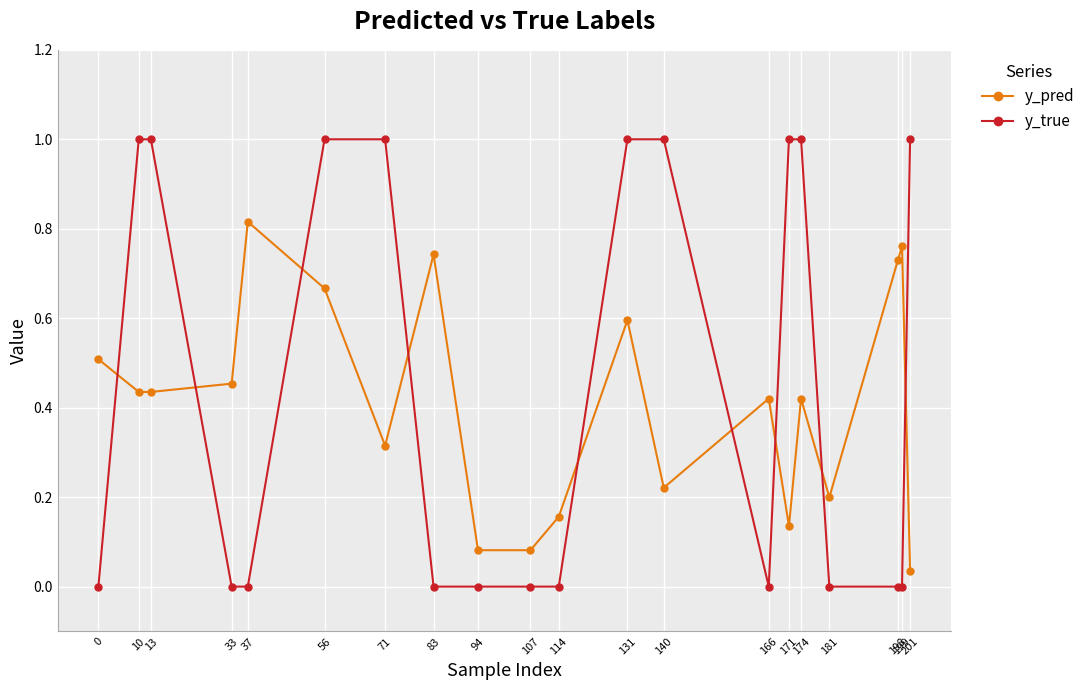

Which series has the widest spread of values?

y_true